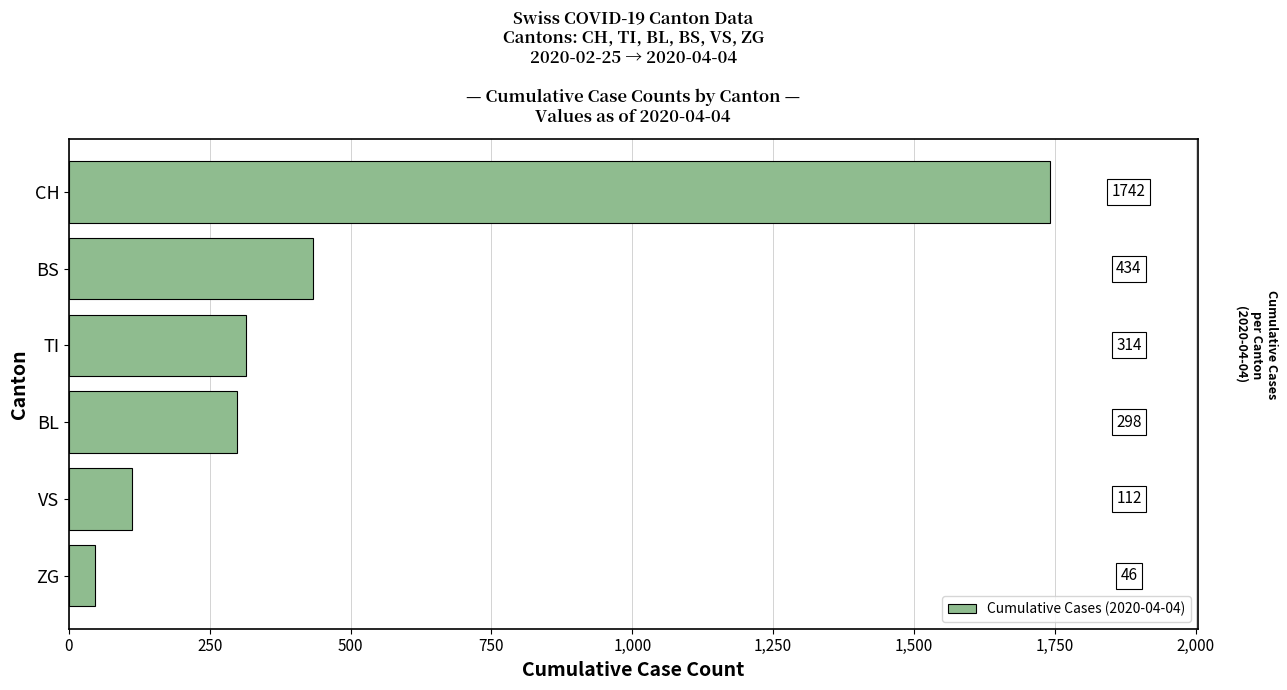

The value at BL is 145. True or false?

False